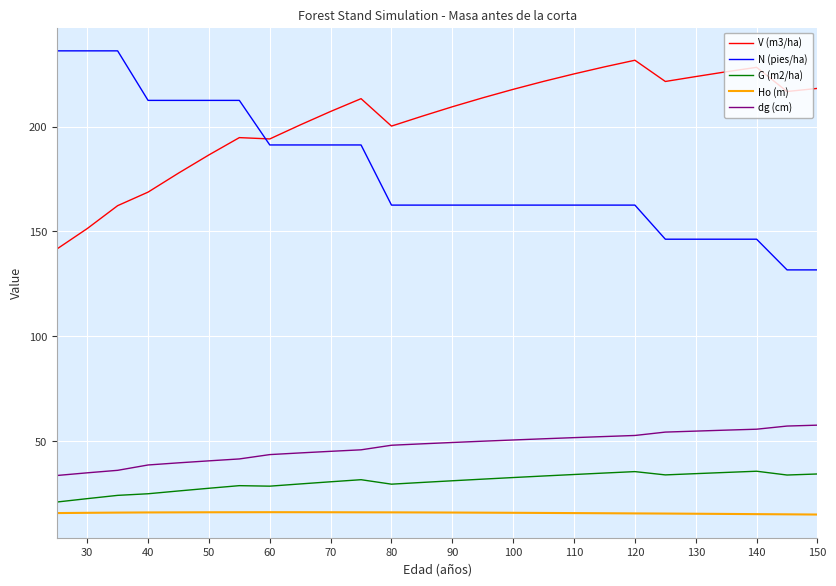

What is the minimum value shown in the chart?

15.0